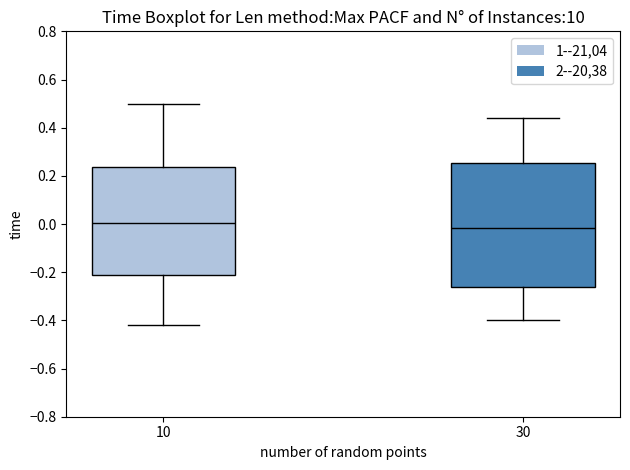

Reading left to right, transcribe this box plot: for each box, give where its median line is, the range the box spans, and where its two whiskers end, as read against the y-axis. The values are not printed on the chart, so give them approximately, as read against the axis.

10: median 0.00, box -0.22 to 0.24, whiskers -0.42 to 0.50
30: median -0.02, box -0.26 to 0.26, whiskers -0.40 to 0.44